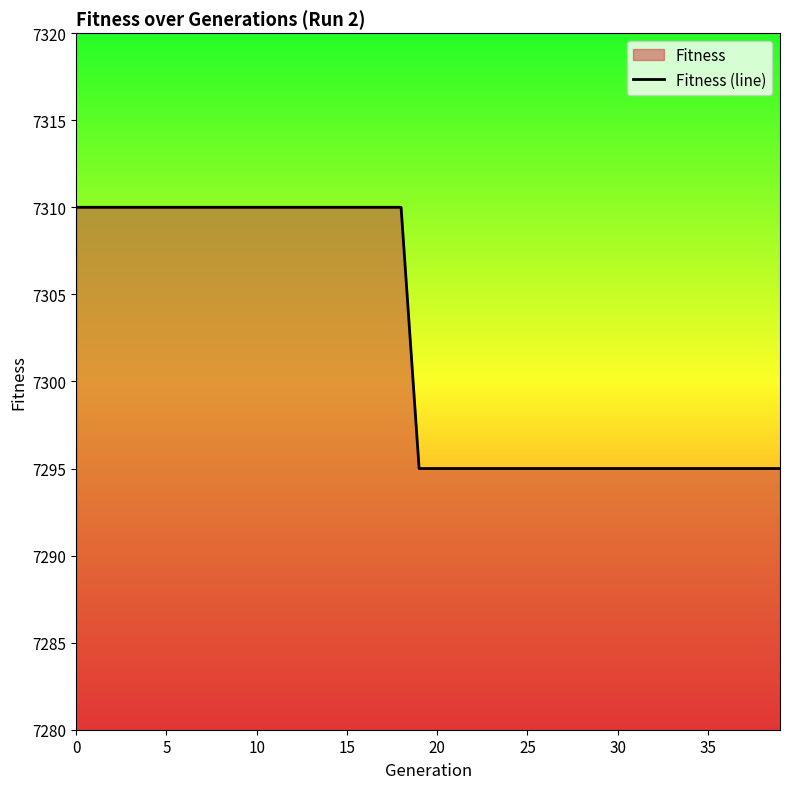

What is the label of the 4th point from the right?

36